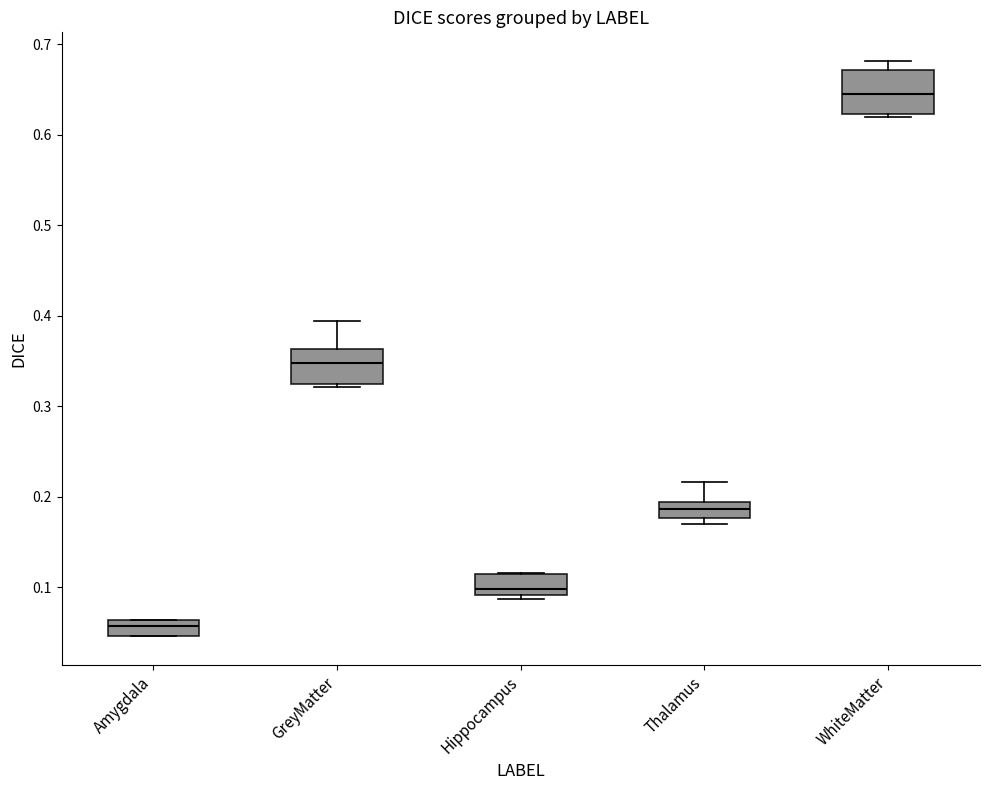

Reading left to right, transcribe this box plot: for each box, give where its median line is, the range the box spans, and where its two whiskers end, as read against the y-axis. The values are not printed on the chart, so give them approximately, as read against the axis.

Amygdala: median 0.06 (inside the box), box 0.05 to 0.06, whiskers 0.05 to 0.06
GreyMatter: median 0.35, box 0.32 to 0.36, whiskers 0.32 to 0.39
Hippocampus: median 0.10, box 0.09 to 0.12, whiskers 0.09 (just below the box's lower edge) to 0.12
Thalamus: median 0.19 (inside the box), box 0.18 to 0.19, whiskers 0.17 to 0.22
WhiteMatter: median 0.64, box 0.62 to 0.67, whiskers 0.62 (just below the box's lower edge) to 0.68